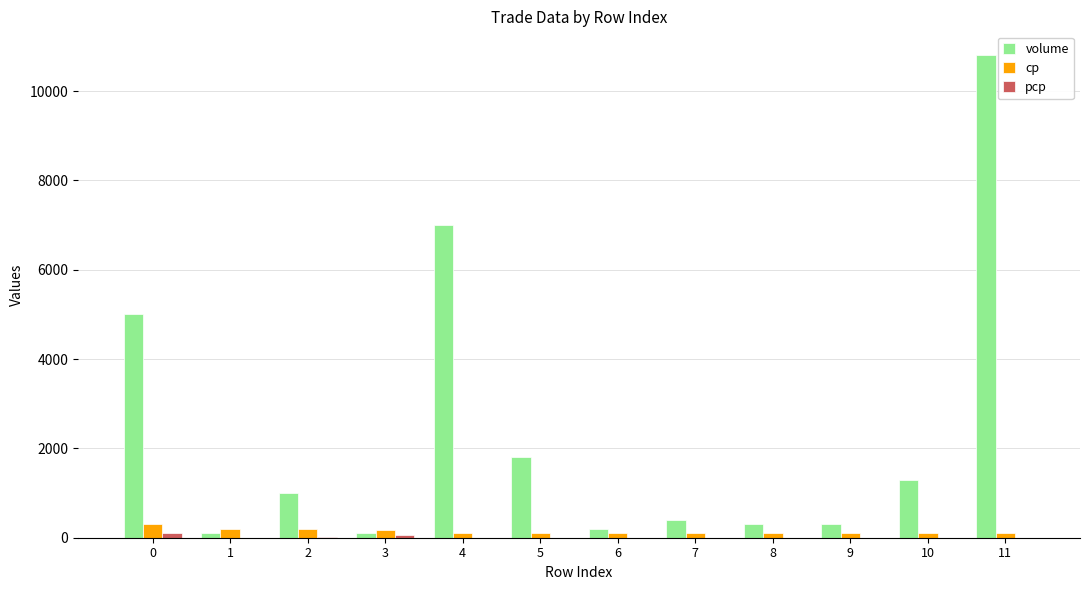

Read the volume value at 11, to the nearest 50.

10800